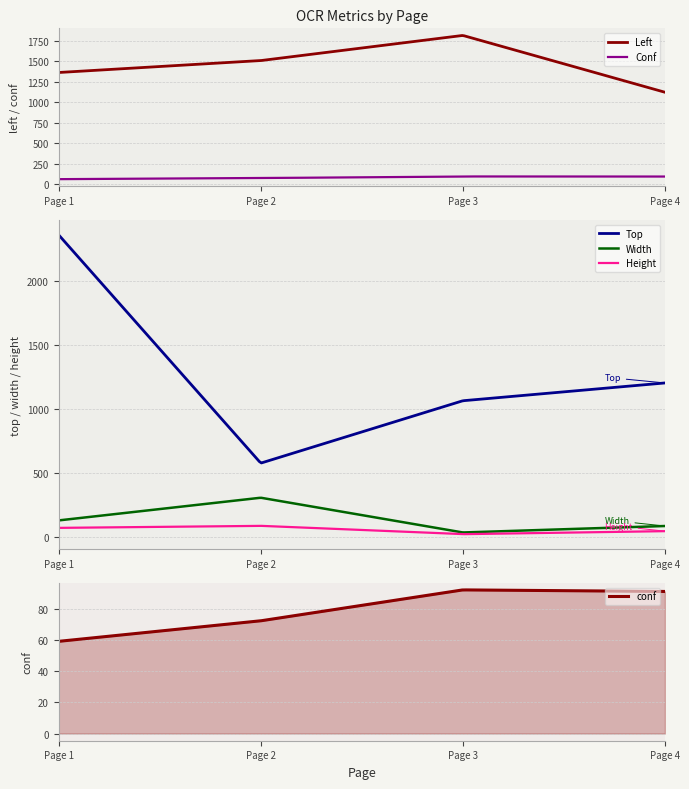

Between 3 and 4, which series saw the biggest shift?

left